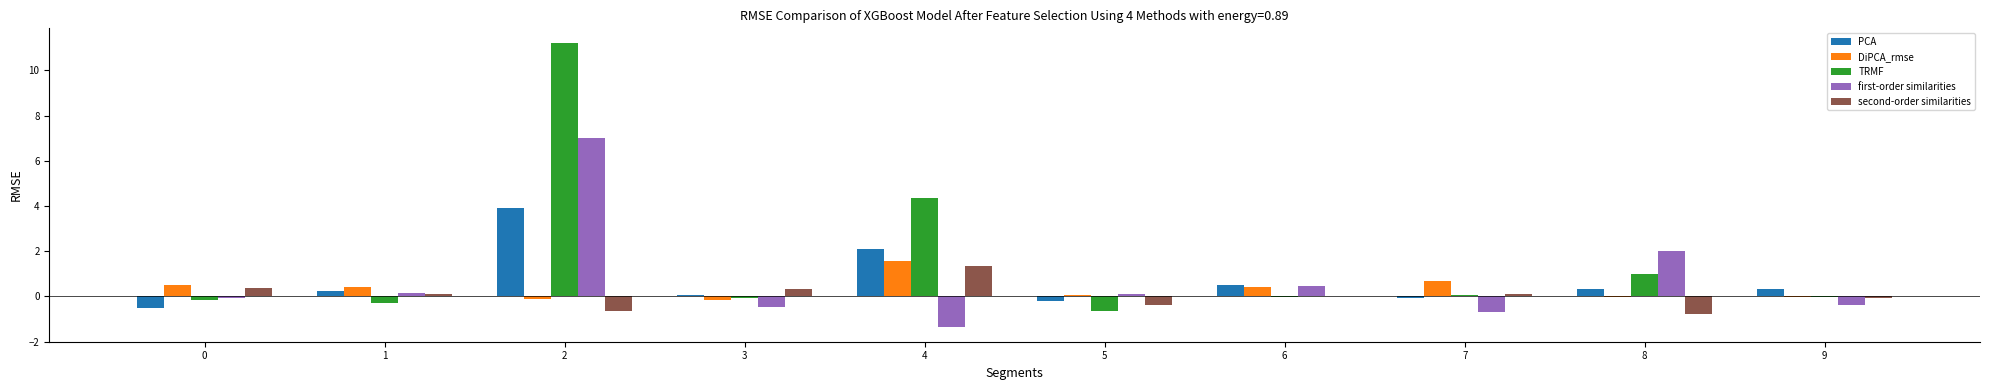

What is the sum of all second-order similarities values?

0.4